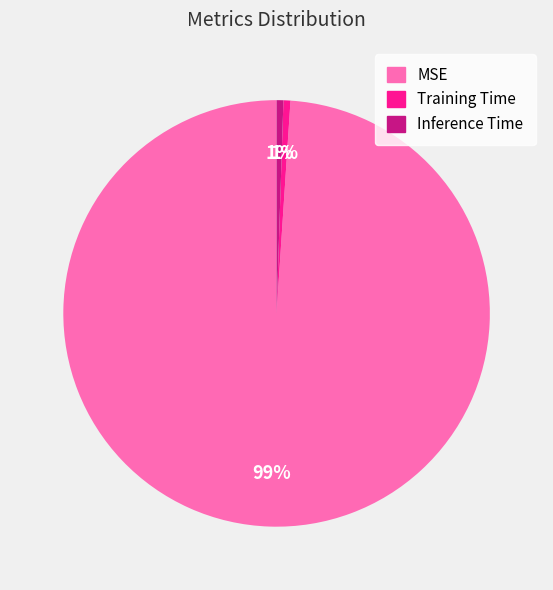

To the nearest percent, what is the average slice percentage?

33%